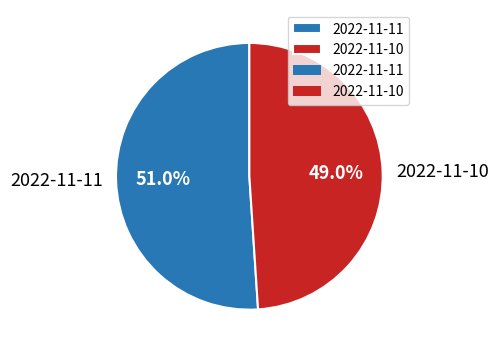

What percentage is the 2022-11-11 slice, to the nearest percent?

51%